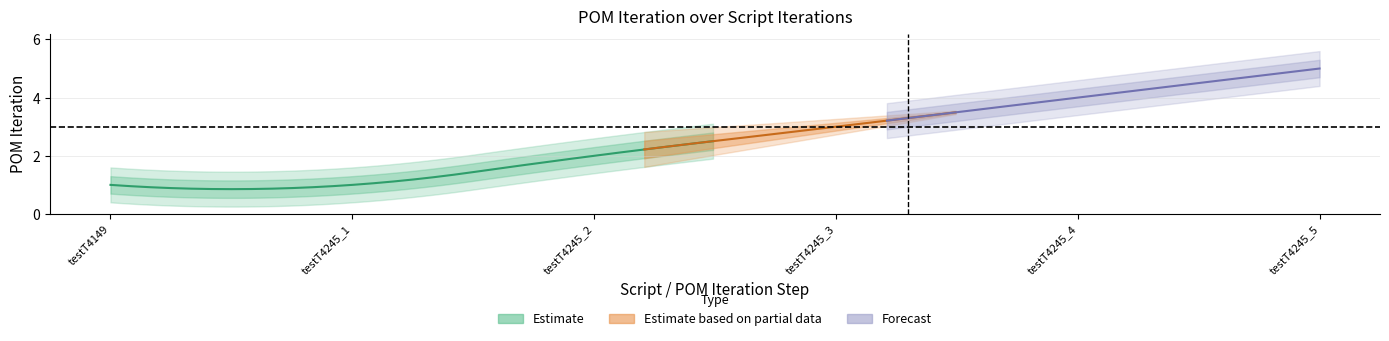

Rank the categories by value from highest to lowest.

testT4245_5, testT4245_4, testT4245_3, testT4245_2, testT4149, testT4245_1